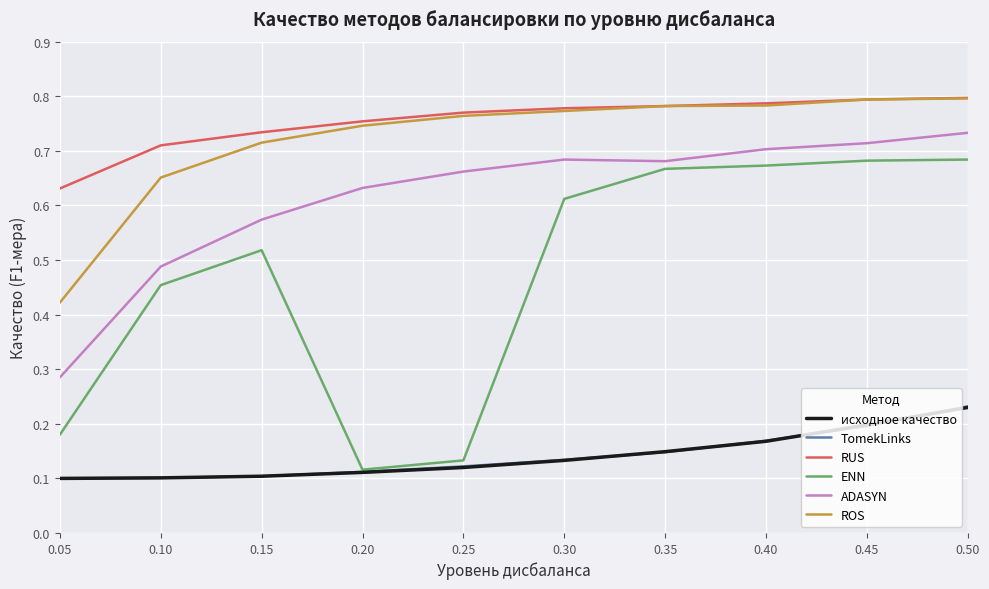

What are all the series names shown in the legend?

исходное качество, TomekLinks, RUS, ENN, ADASYN, ROS